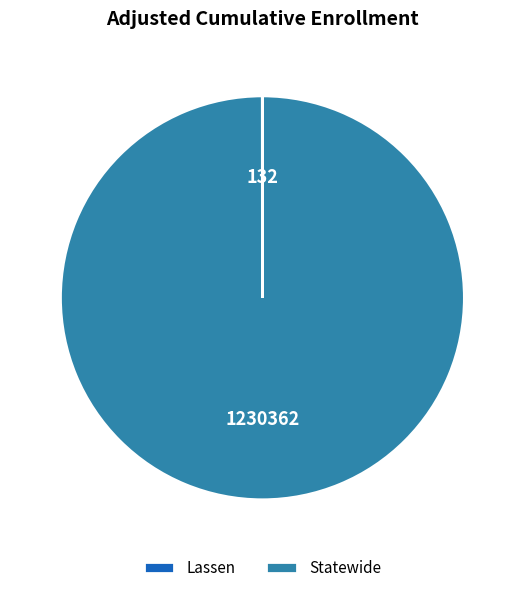

The Statewide slice represents 100% of the pie. True or false?

True